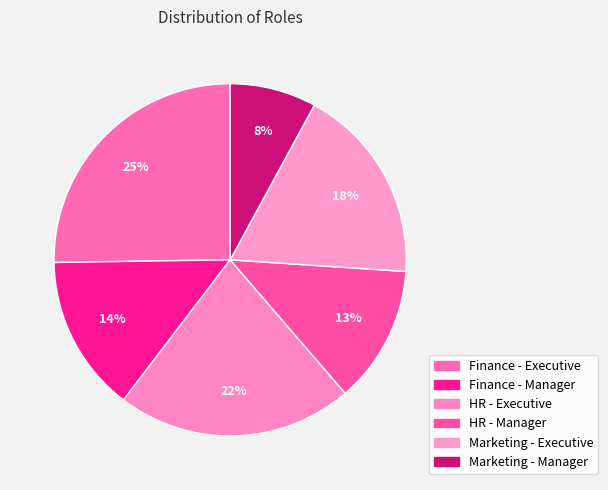

To the nearest percent, what is the average slice percentage?

17%